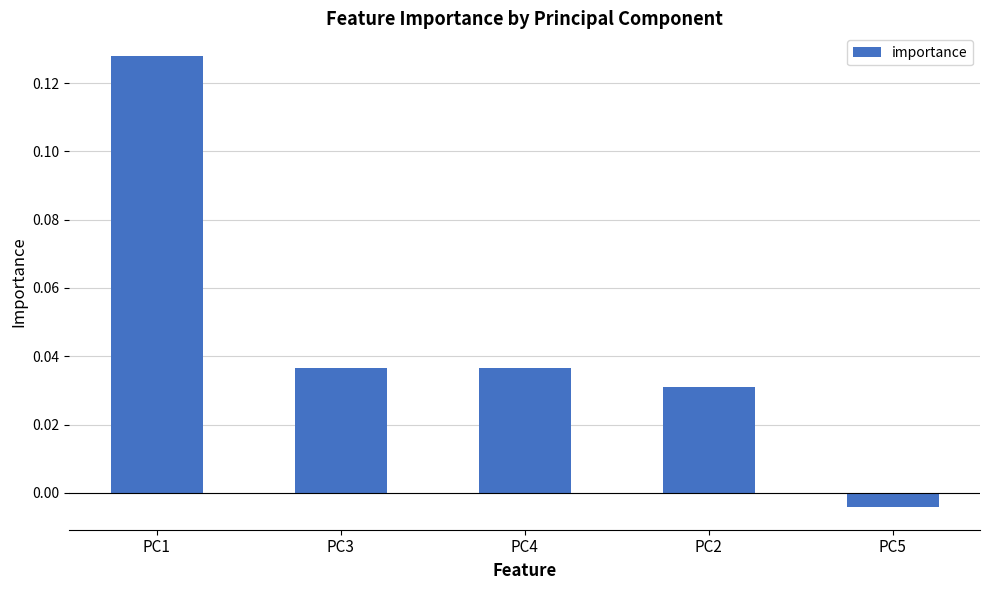

Where is the data nearest to the value 0?

PC5